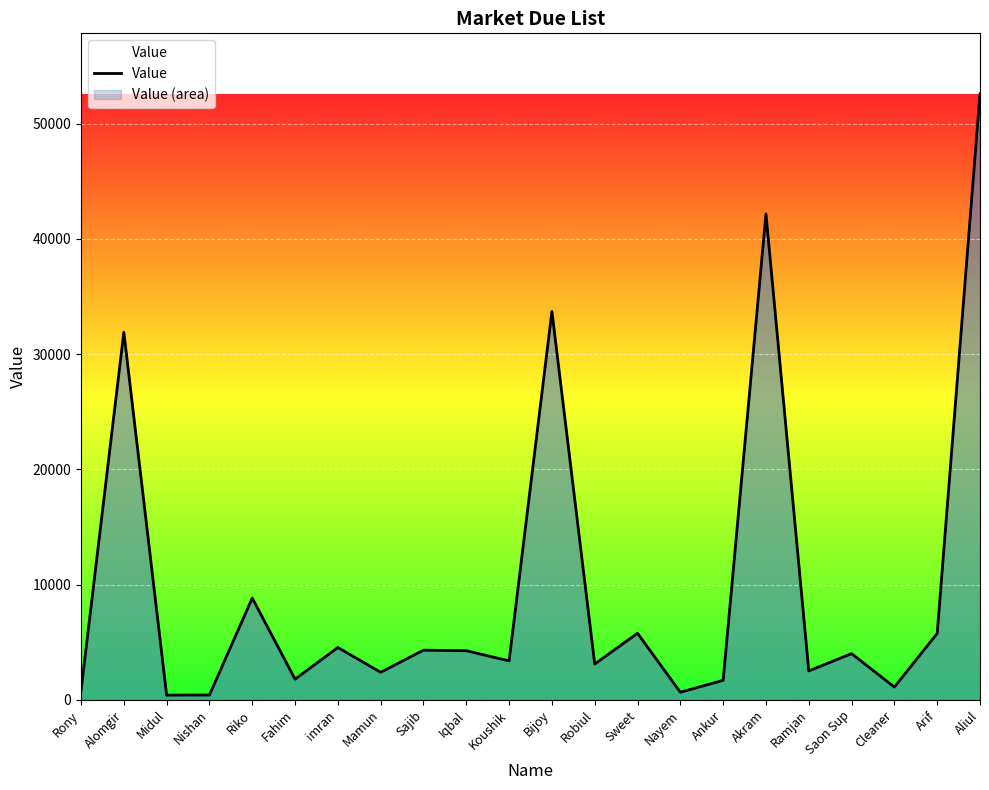

Does the chart display data point markers on the line(s)?

No